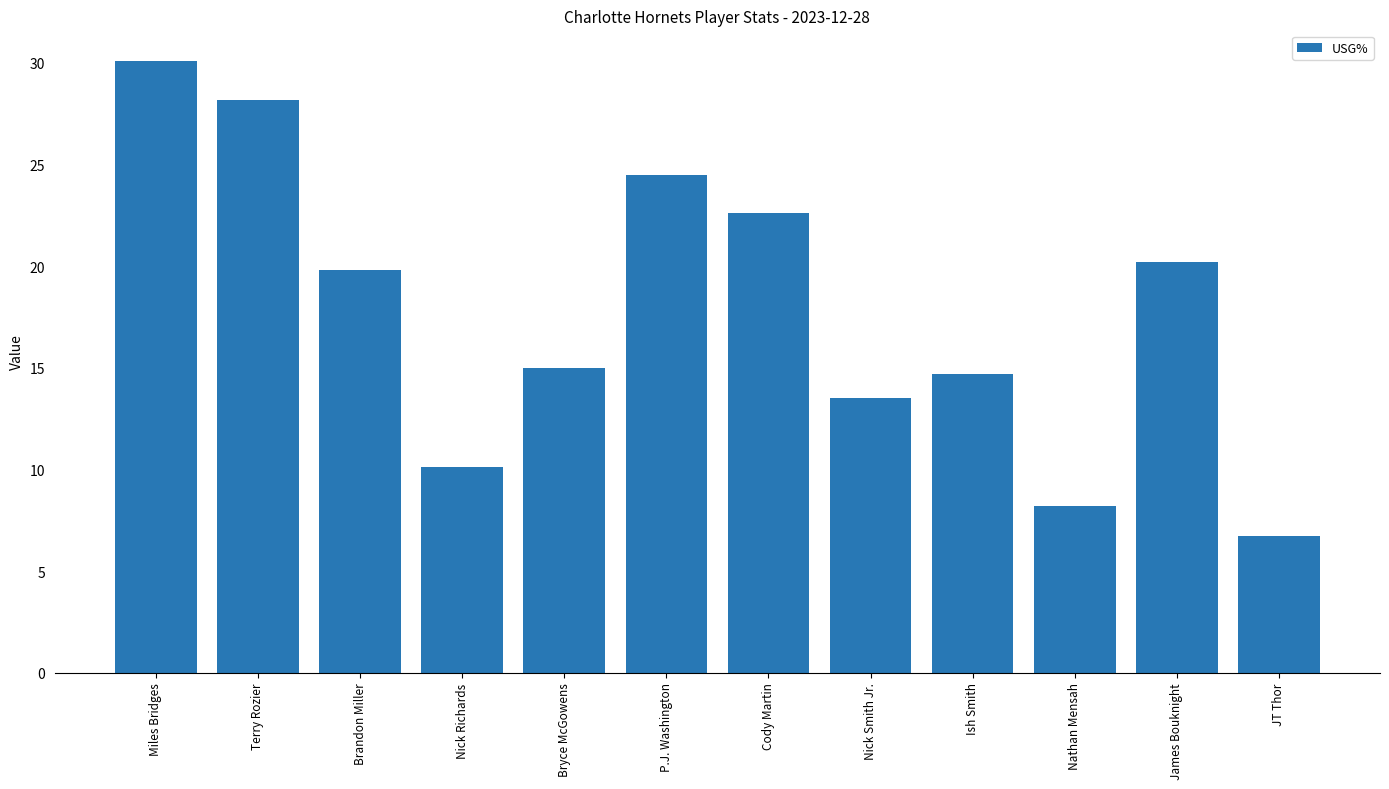

The value at P.J. Washington is 12.1. True or false?

False